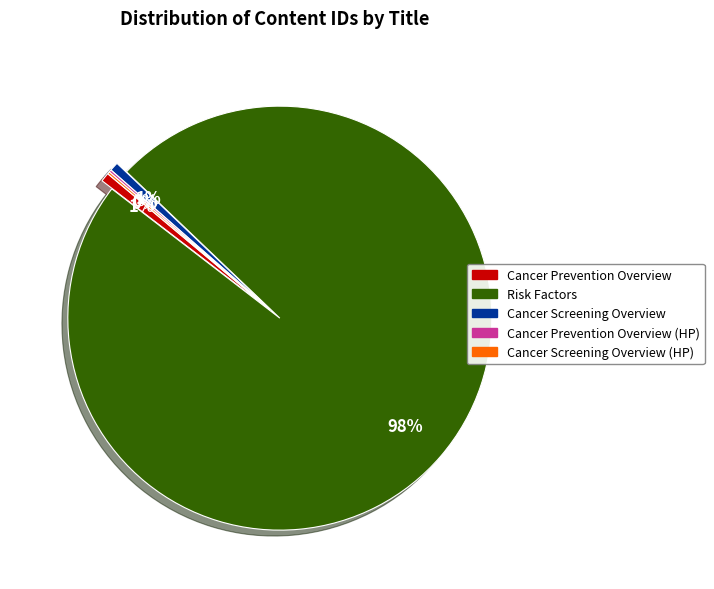

Is there any slice that represents more than half of the pie?

Yes